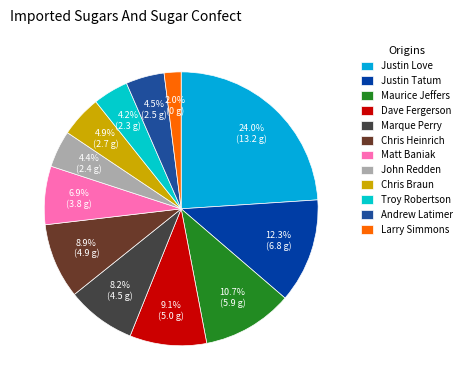

Approximately how many times larger is the value at Maurice Jeffers compared to Marque Perry?

1.3